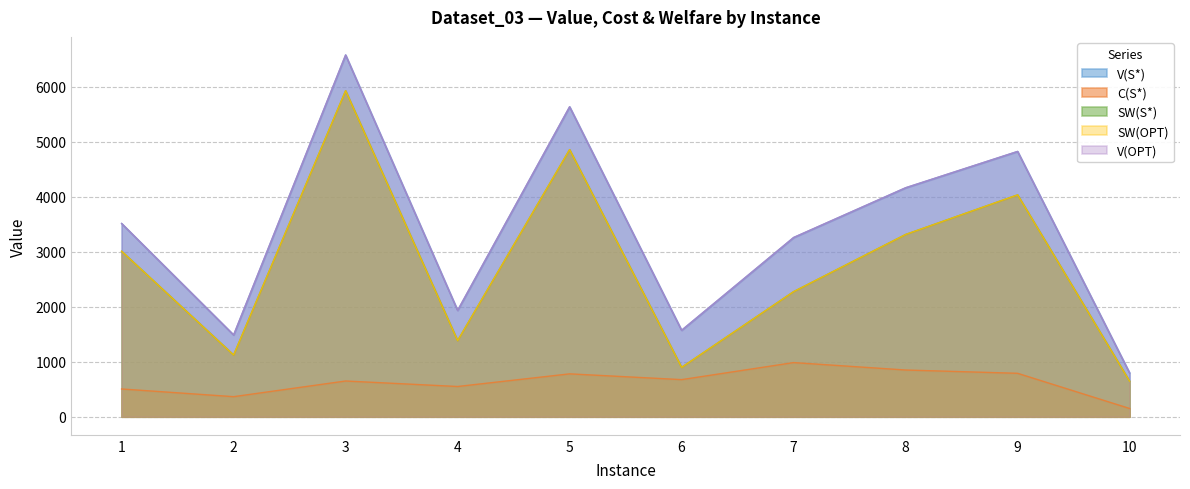

What is the difference between the maximum and minimum values in the SW(S*) series?

5286